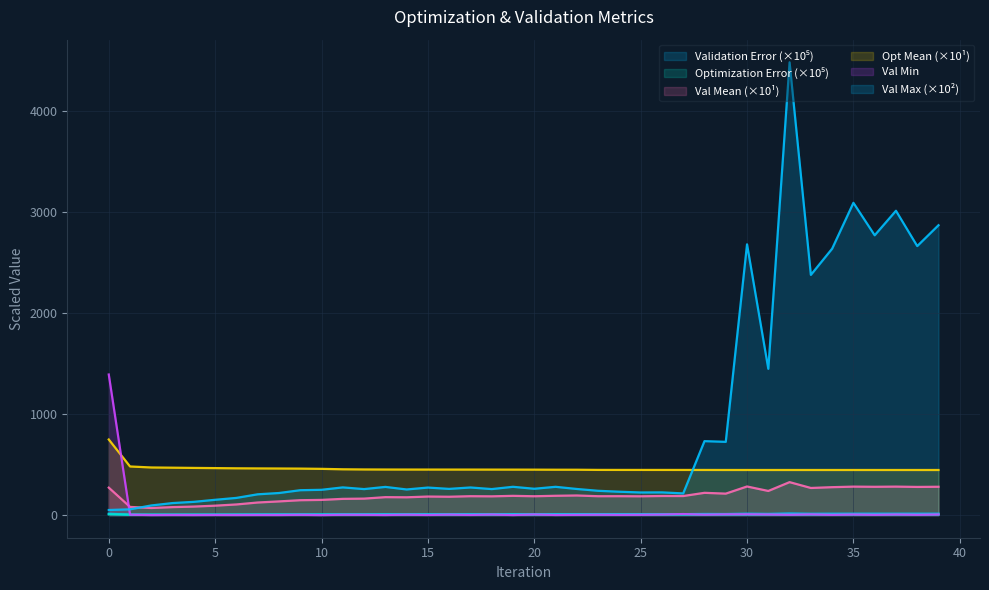

Does the chart have visible grid lines?

Yes